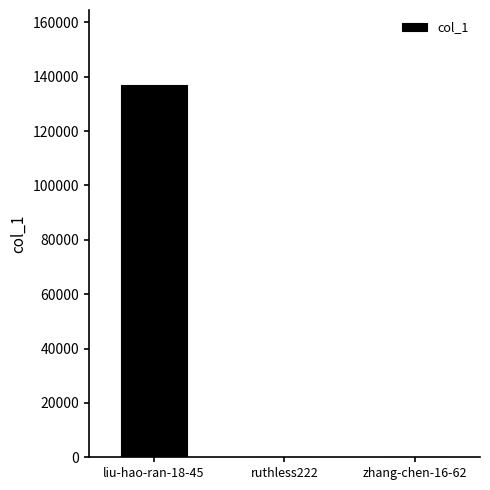

The value at liu-hao-ran-18-45 is 76267. True or false?

False